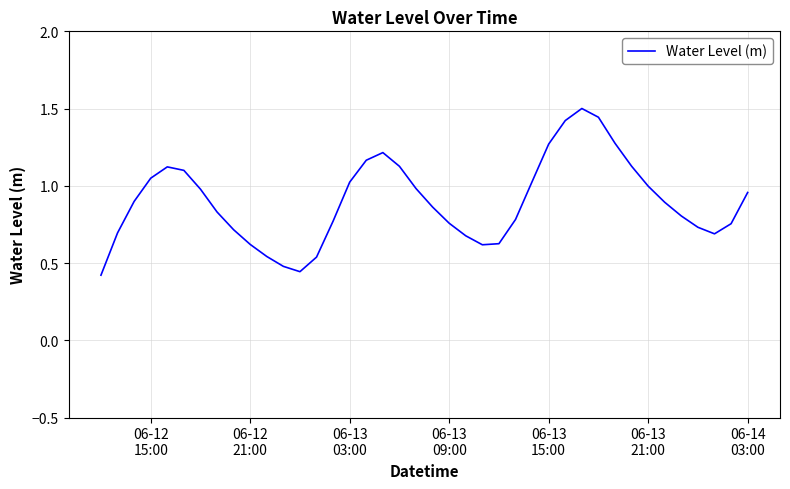

What is the maximum value shown in the chart?

1.5